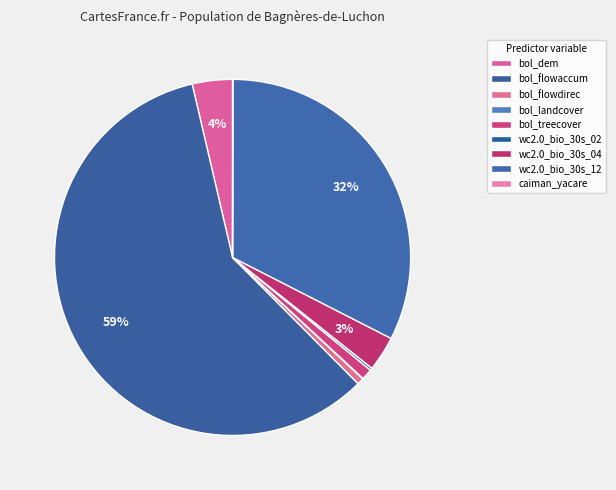

True or false: wc2.0_bio_30s_04 accounts for 1% of the total.

False